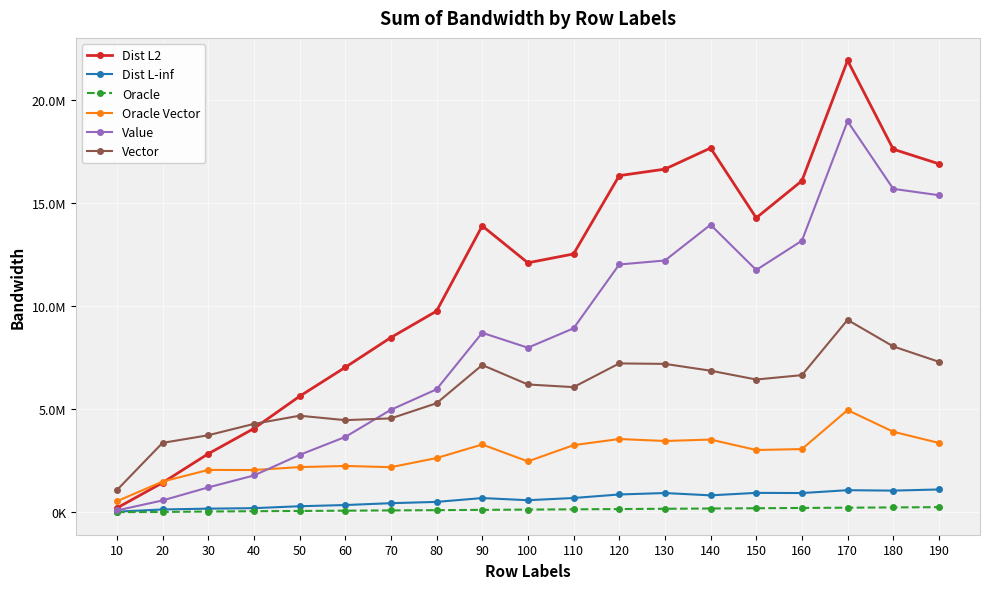

True or false: Oracle has more than 2 points higher than both neighbors.

False